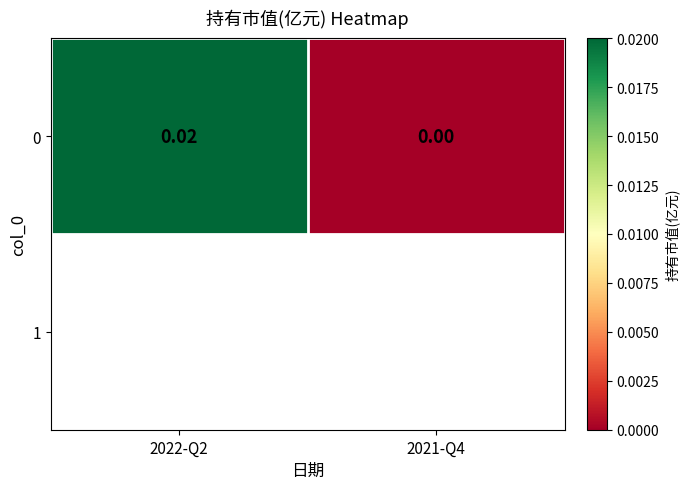

Count the values in the range 0 to 1.

2